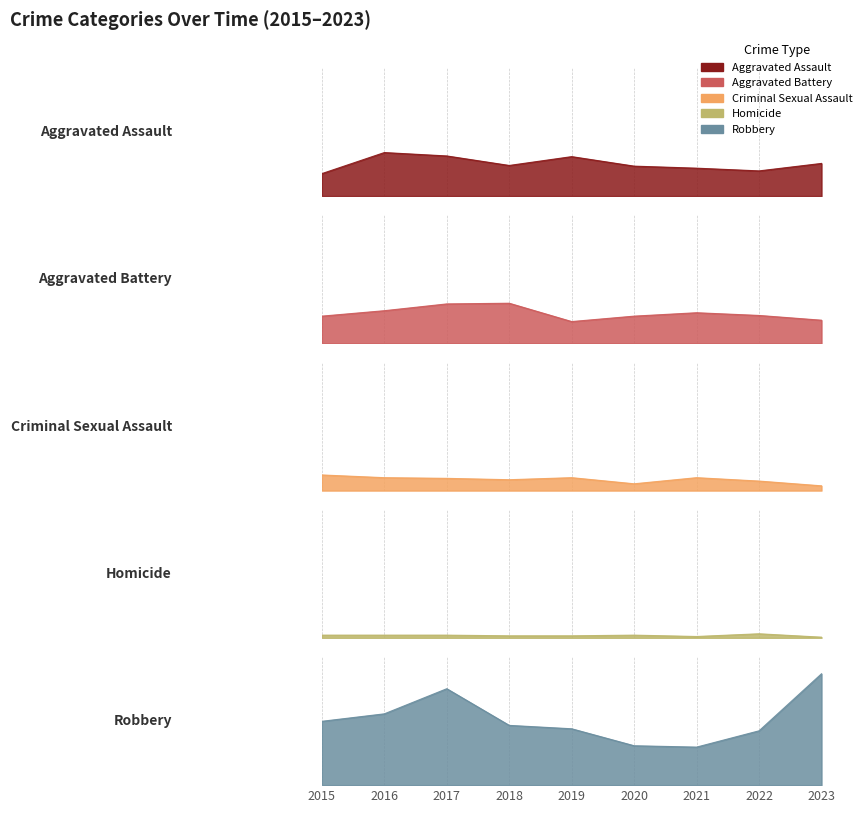

Is the value of Aggravated Assault at 2021 greater than the value of Criminal Sexual Assault at 2021?

Yes